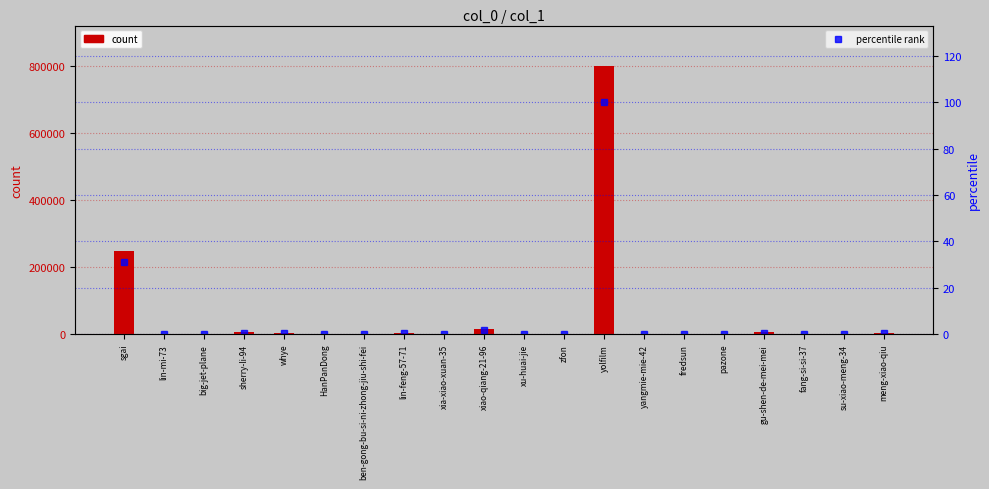

What is the sum of all col_1 values?

1088142.0